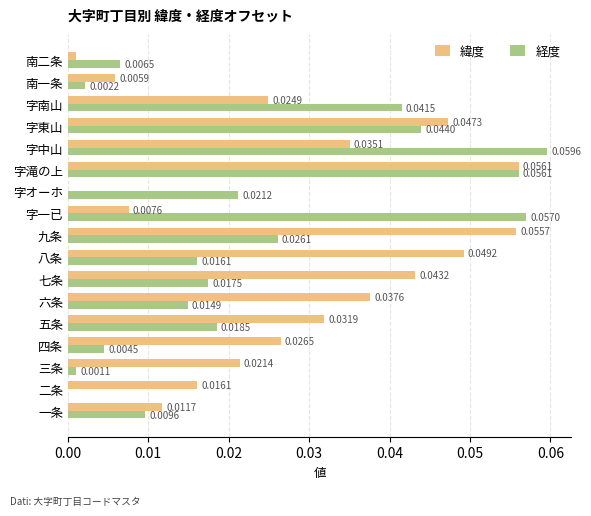

At which category is the sum across all series the highest?

字滝の上